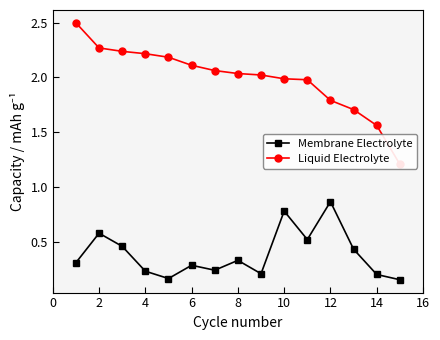

Is this an area chart (filled region under the line)?

No